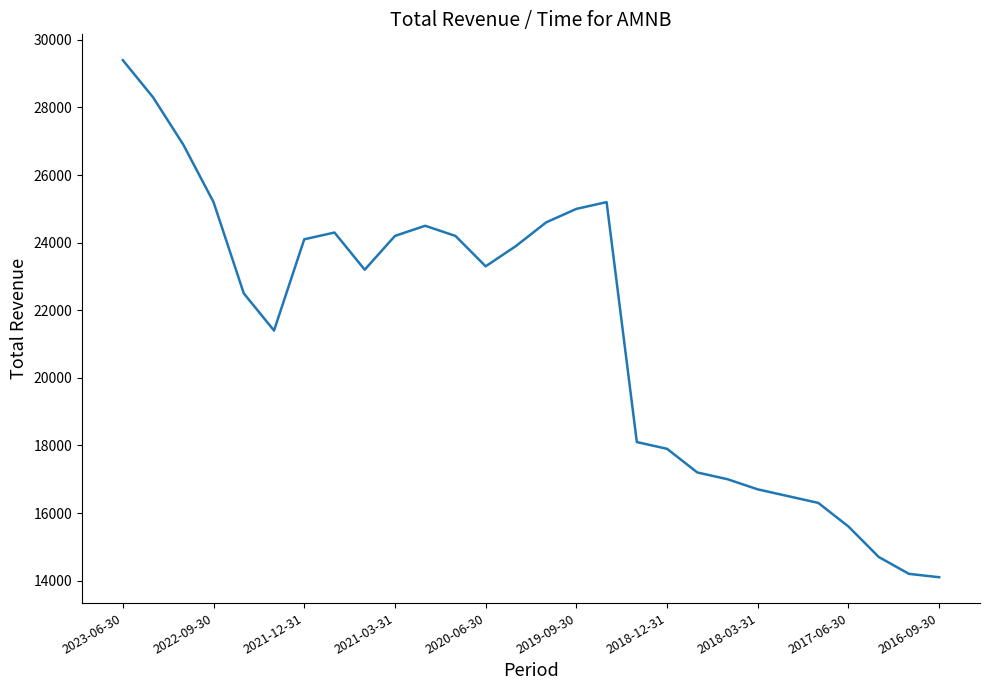

Reading right to left, transcribe all the data shown in this chart.

14100	14200	14700	15600	16300	16500	16700	17000	17200	17900	18100	25200	25000	24600	23900	23300	24200	24500	24200	23200	24300	24100	21400	22500	25200	26900	28300	29400